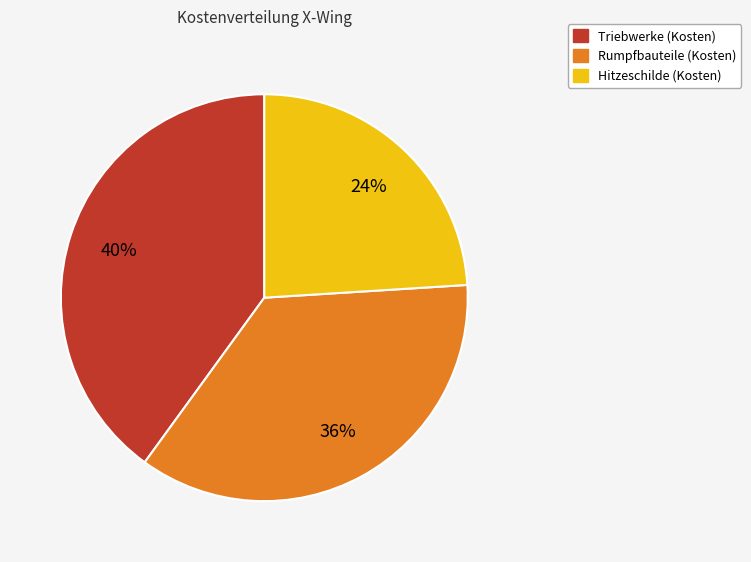

Between Rumpfbauteile (Kosten) and Hitzeschilde (Kosten), which is larger?

Rumpfbauteile (Kosten)